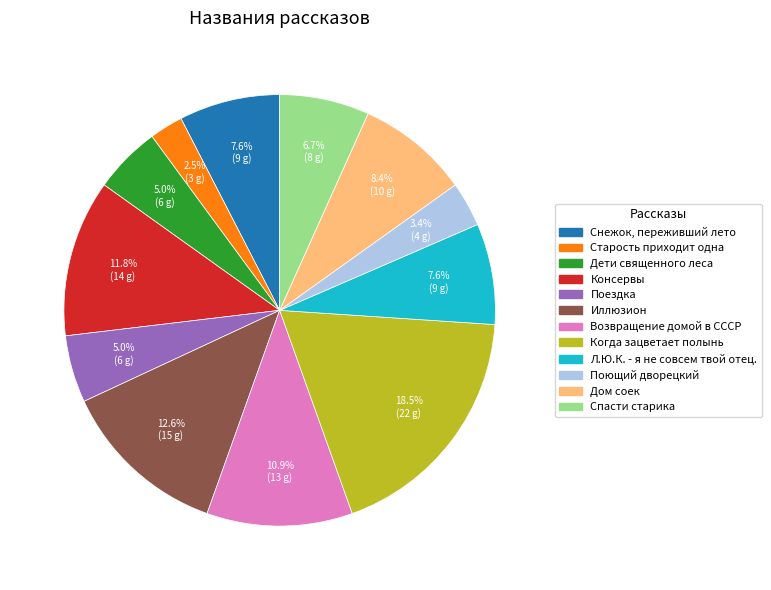

Which has a higher value, Поющий дворецкий or Поездка?

Поездка